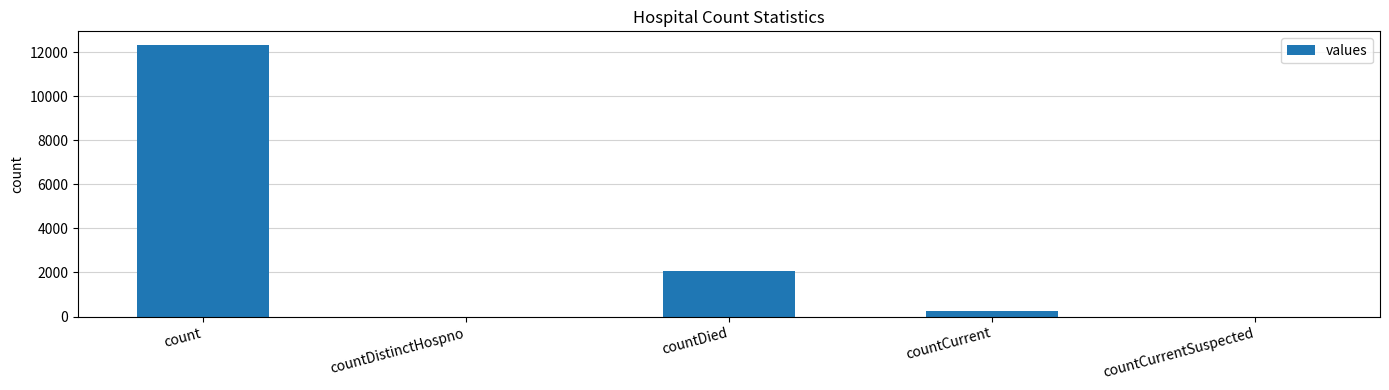

What is the maximum value shown in the chart?

12331